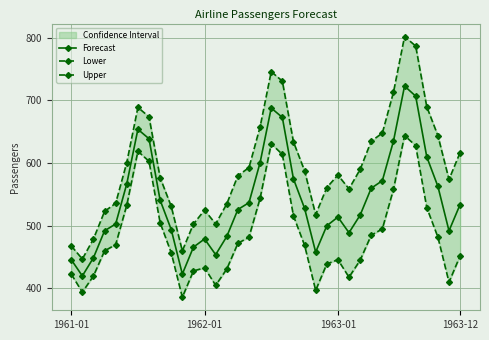

The value of Forecast at 1963-12 is 534. True or false?

True